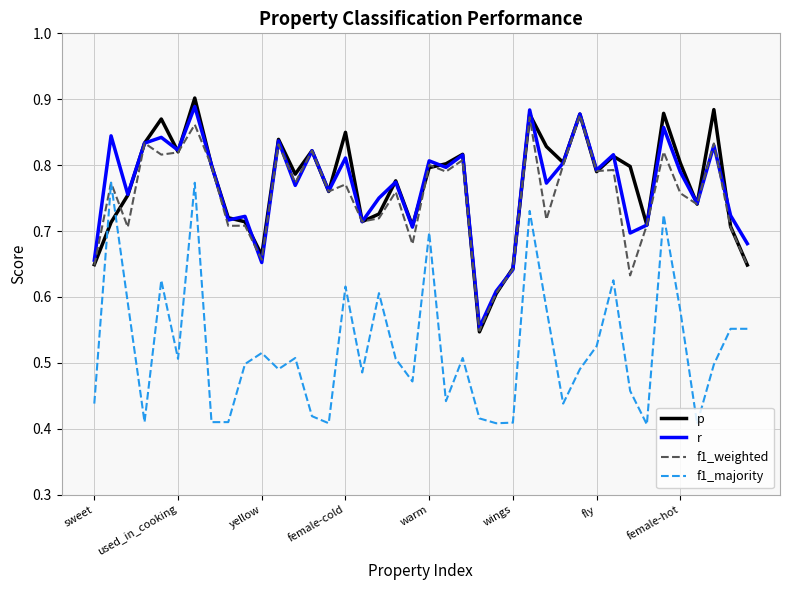

How many lines are shown in the chart?

4